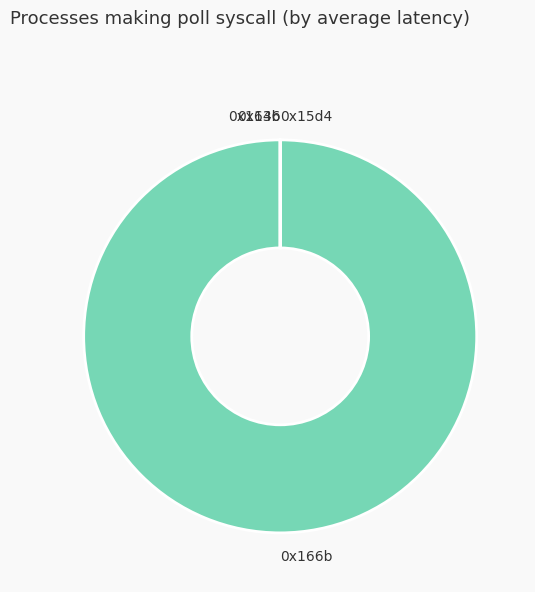

Is there any slice that represents more than half of the pie?

Yes